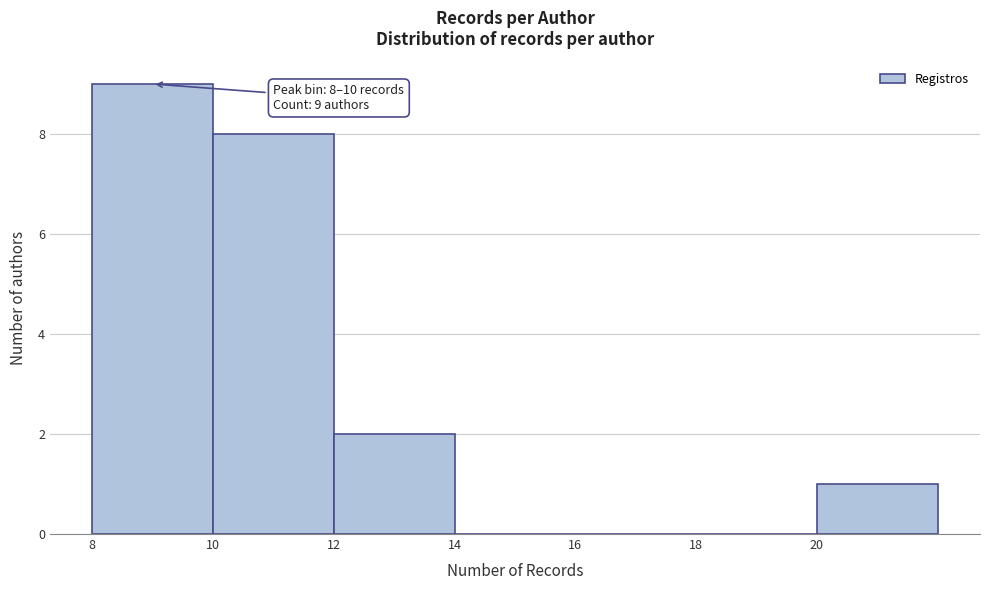

Over which range of the x-axis is the bar tallest?

8 to 10